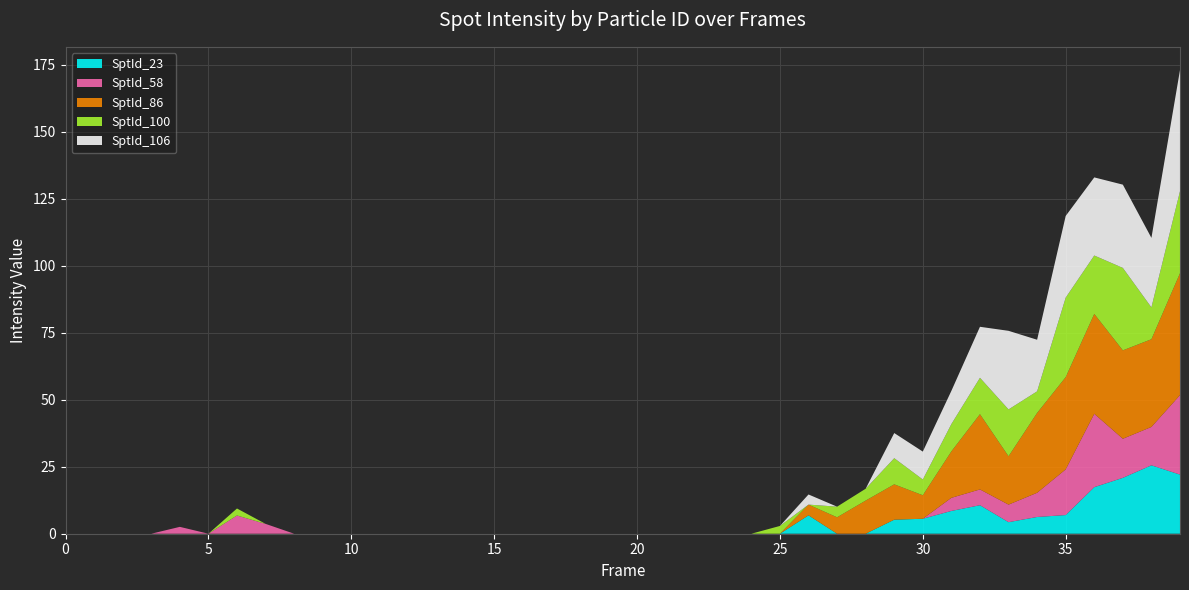

Reading left to right, extract all data points from this chart.

SptId_23: 0.0	0.0	0.0	0.0	0.0	0.0	0.0	0.0	0.0	0.0	0.0	0.0	0.0	0.0	0.0	0.0	0.0	0.0	0.0	0.0	0.0	0.0	0.0	0.0	0.0	0.0	6.9	0.0	0.0	5.2	5.6	8.5	10.6	4.3	6.2	7.0	17.4	20.9	25.5	22.1
SptId_58: 0.0	0.0	0.0	0.0	2.6	0.0	6.8	3.7	0.0	0.0	0.0	0.0	0.0	0.0	0.0	0.0	0.0	0.0	0.0	0.0	0.0	0.0	0.0	0.0	0.0	0.0	0.0	0.0	0.0	0.0	0.0	4.9	5.9	6.6	9.0	17.0	27.4	14.6	14.3	29.7
SptId_86: 0.0	0.0	0.0	0.0	0.0	0.0	0.0	0.0	0.0	0.0	0.0	0.0	0.0	0.0	0.0	0.0	0.0	0.0	0.0	0.0	0.0	0.0	0.0	0.0	0.0	0.0	4.0	6.1	12.4	13.2	8.8	17.3	28.1	18.0	29.8	34.4	37.3	33.0	32.7	45.5
SptId_100: 0.0	0.0	0.0	0.0	0.0	0.0	2.6	0.0	0.0	0.0	0.0	0.0	0.0	0.0	0.0	0.0	0.0	0.0	0.0	0.0	0.0	0.0	0.0	0.0	0.0	2.9	0.0	4.0	4.4	9.8	5.9	10.2	13.6	17.5	8.1	29.7	21.8	30.8	11.9	30.6
SptId_106: 0.0	0.0	0.0	0.0	0.0	0.0	0.0	0.0	0.0	0.0	0.0	0.0	0.0	0.0	0.0	0.0	0.0	0.0	0.0	0.0	0.0	0.0	0.0	0.0	0.0	0.0	3.8	0.0	0.0	9.4	10.4	12.4	19.0	29.3	19.3	30.5	29.1	31.1	25.9	45.2